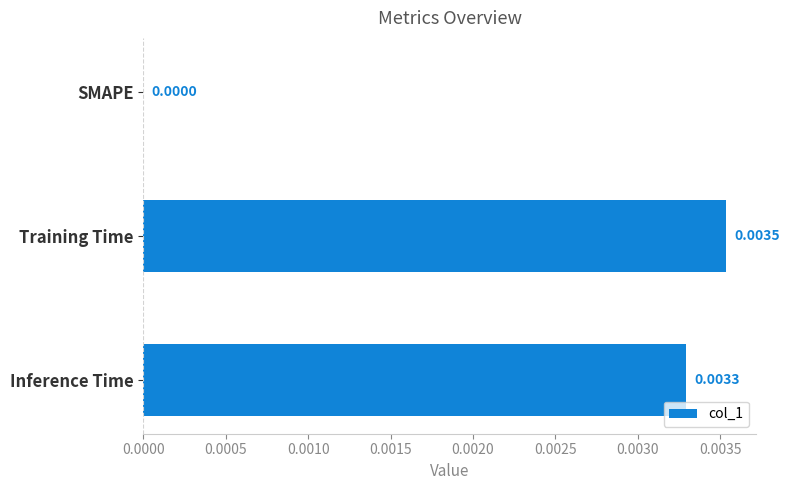

Are the bars horizontal?

Yes